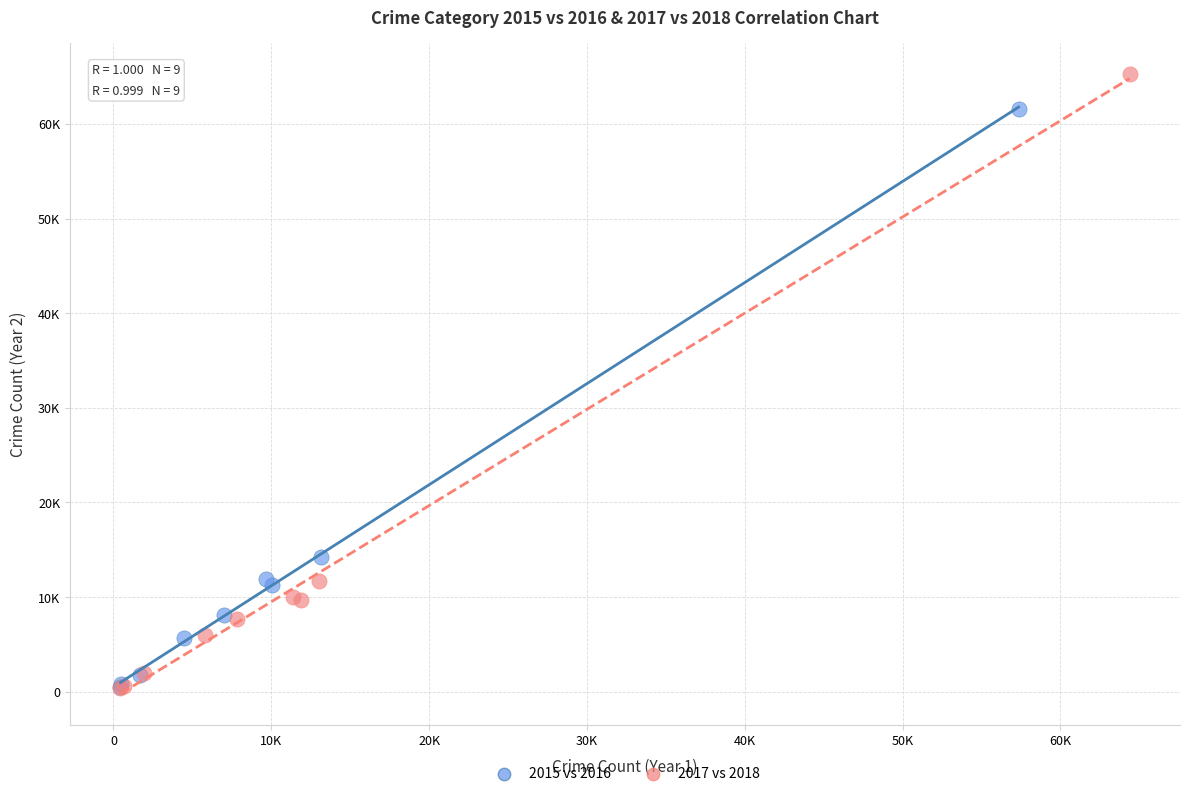

Which series reaches the maximum Y coordinate?

2017 vs 2018